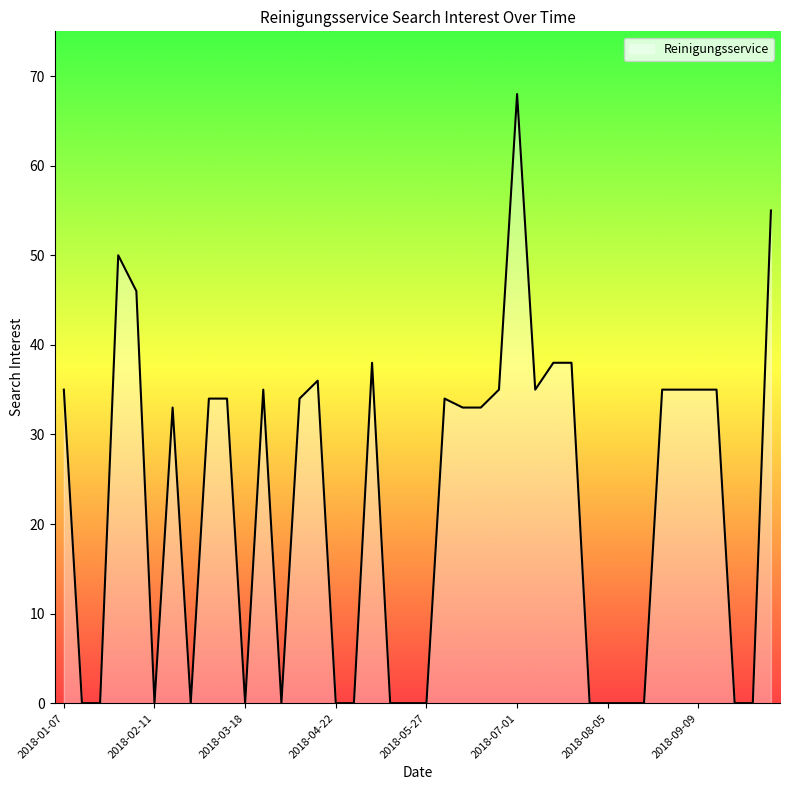

What is the difference between the maximum and minimum values?

68